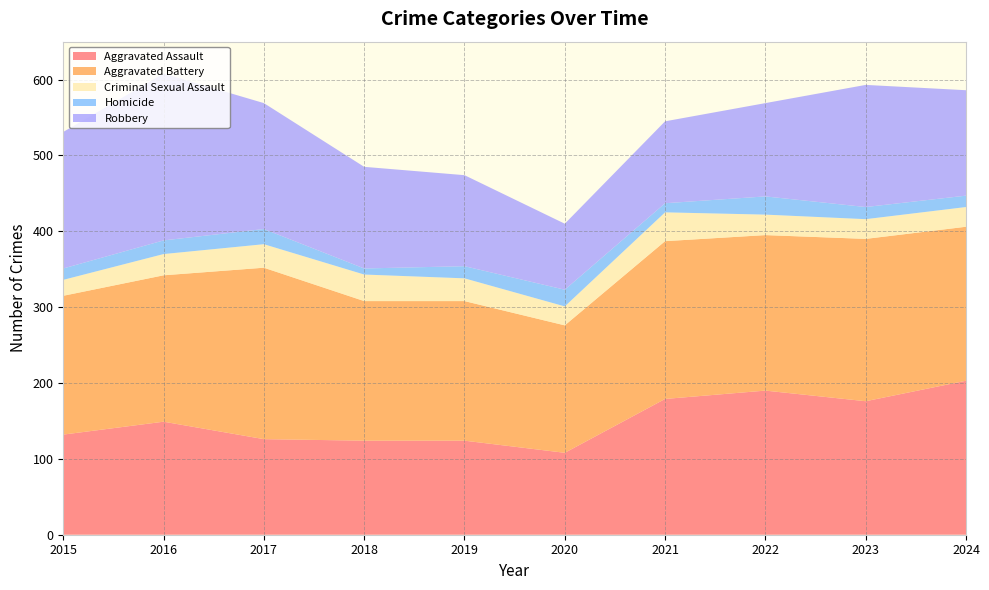

Reading left to right, transcribe all the data shown in this chart.

Aggravated Assault: 2015=132	2016=149	2017=126	2018=124	2019=124	2020=108	2021=179	2022=190	2023=176	2024=203
Aggravated Battery: 2015=183	2016=193	2017=226	2018=184	2019=184	2020=168	2021=208	2022=205	2023=214	2024=203
Criminal Sexual Assault: 2015=21	2016=28	2017=31	2018=35	2019=30	2020=25	2021=38	2022=27	2023=26	2024=26
Homicide: 2015=15	2016=18	2017=20	2018=8	2019=16	2020=22	2021=12	2022=24	2023=16	2024=15
Robbery: 2015=180	2016=220	2017=166	2018=134	2019=120	2020=87	2021=108	2022=123	2023=161	2024=139